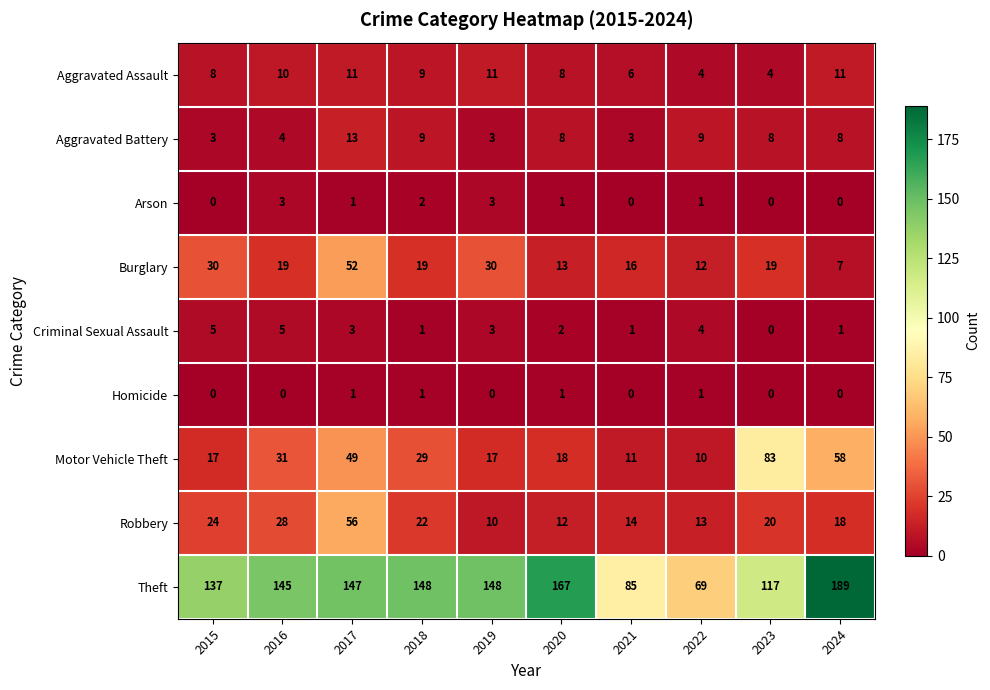

What is the average value of the Robbery series?

22